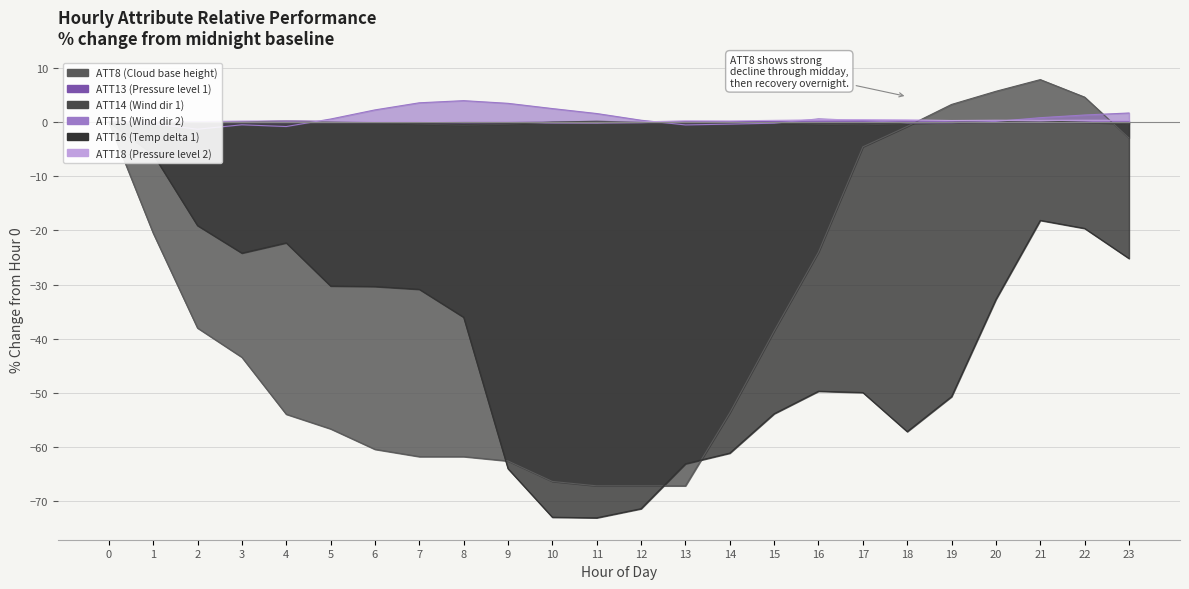

How many interior local peaks does the ATT13 series have?

5